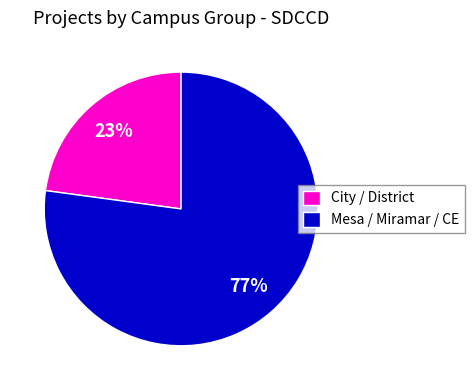

To the nearest percent, what is the average slice percentage?

50%